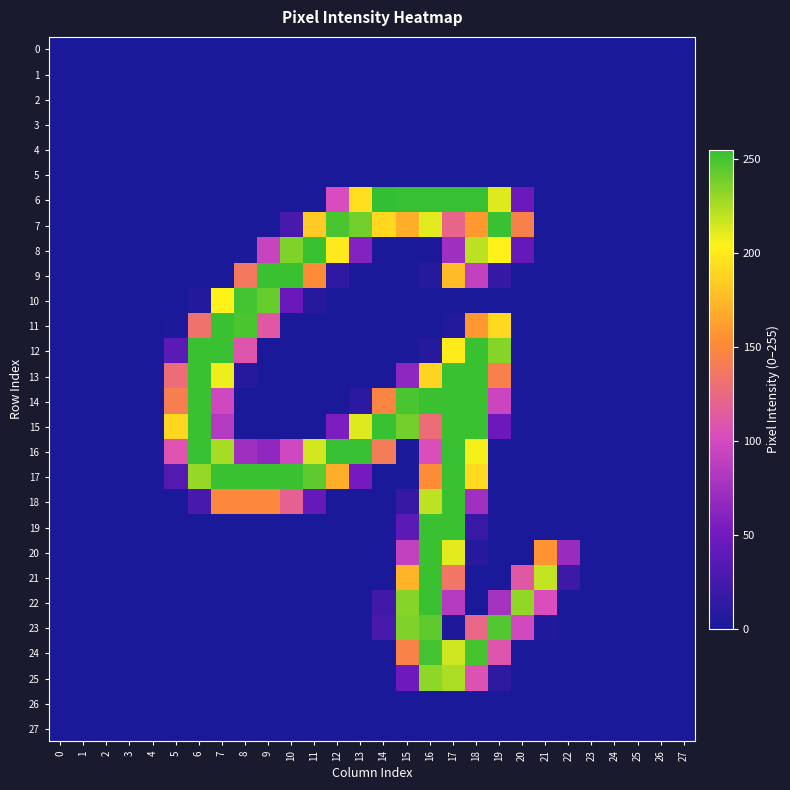

Which series has the largest total across all categories?

17